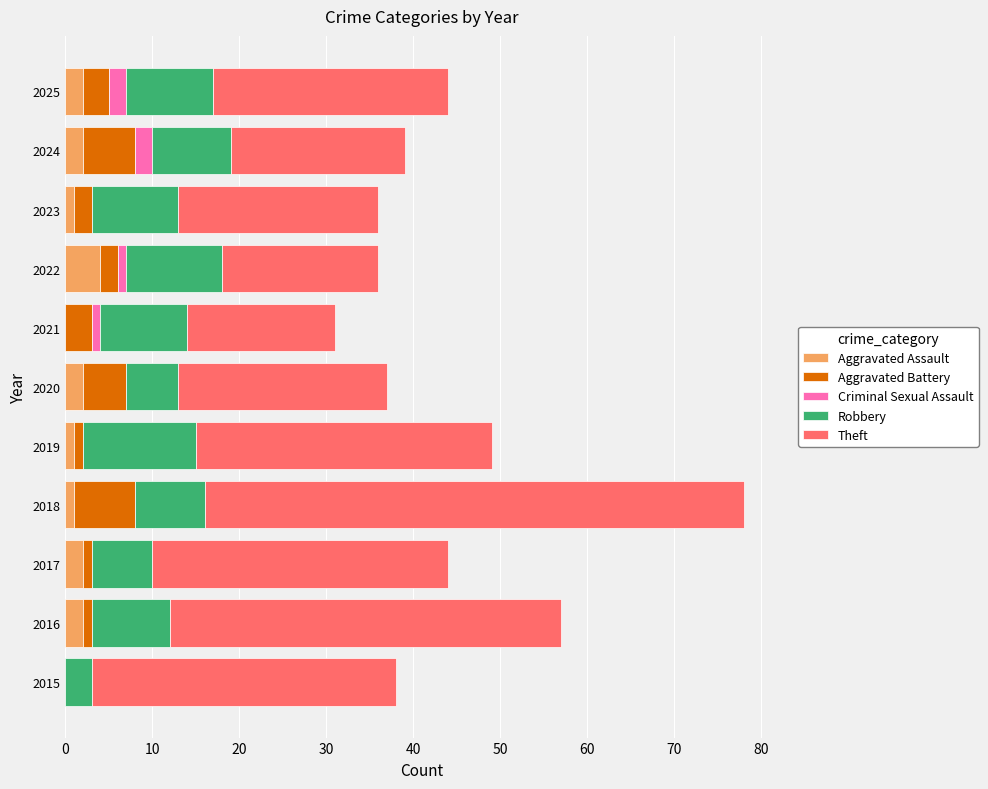

What is the maximum value for Aggravated Assault?

4